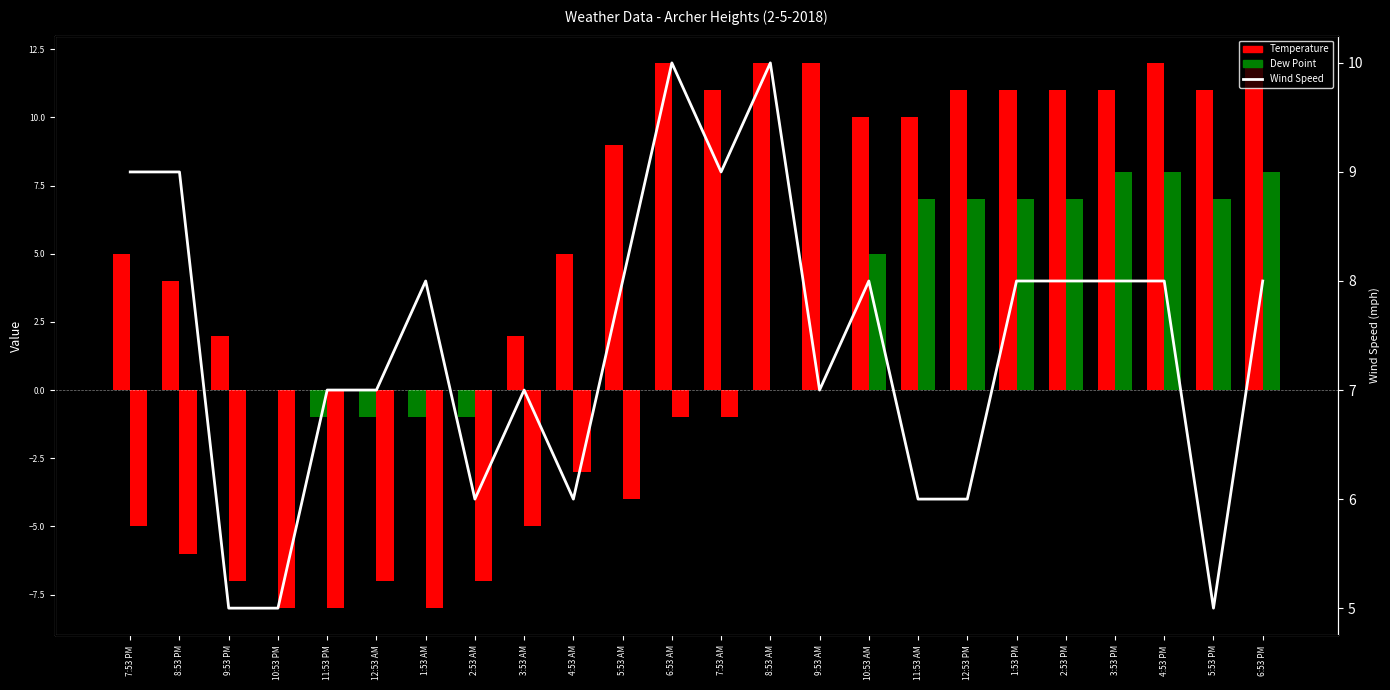

Which series has the largest total across all categories?

Wind Speed